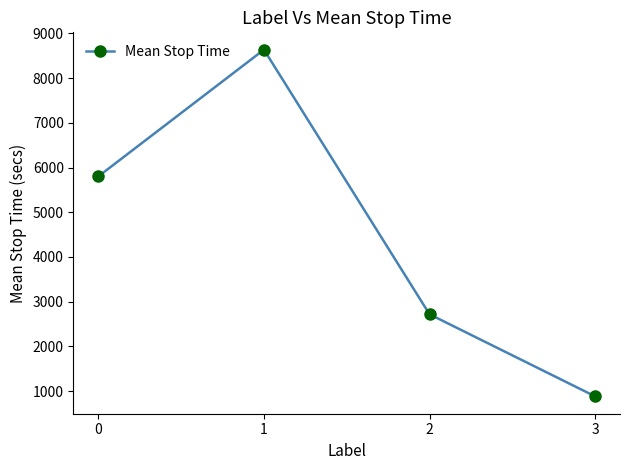

What is the difference between the values at 1 and 2?

5919.0